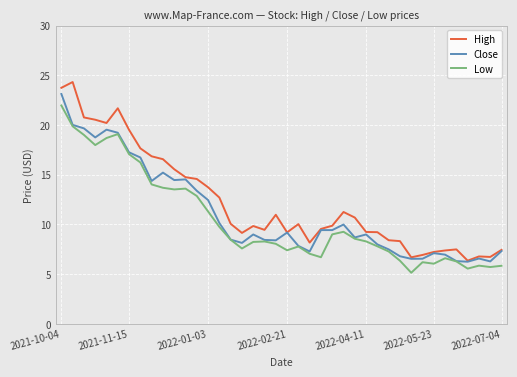

What is the maximum value for Close?

23.1